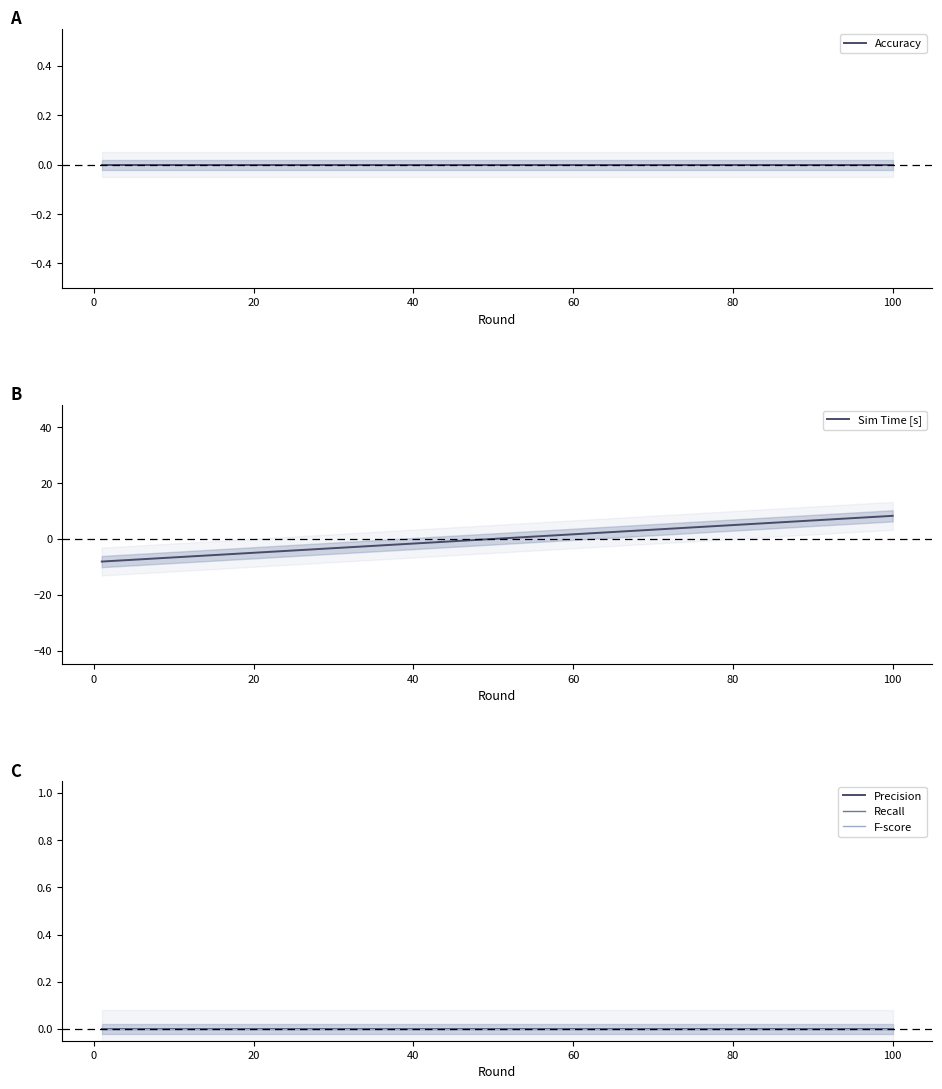

What is the maximum value for Sim Time [s]?

8.3